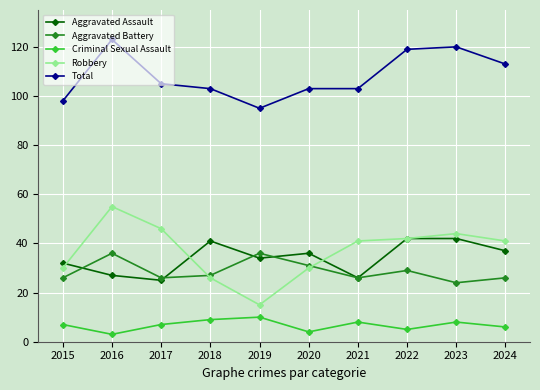

What is the difference between the Aggravated Assault values at 2018 and 2021?

15